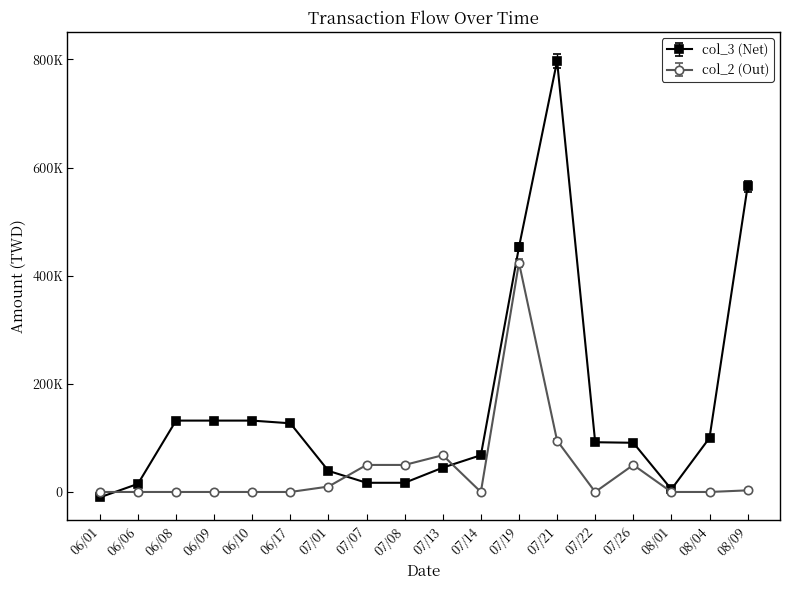

Which category has the highest value in the col_3 (Net) series?

07/21